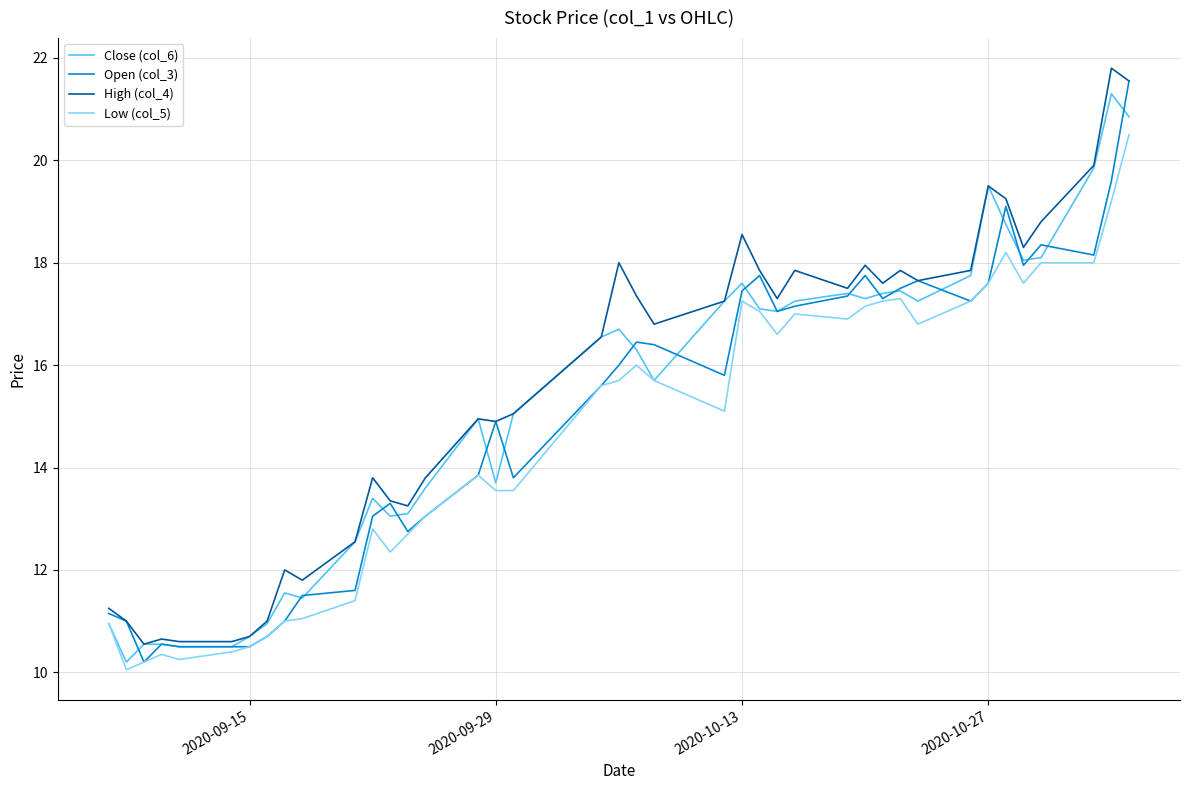

What is the smallest value displayed?

10.1